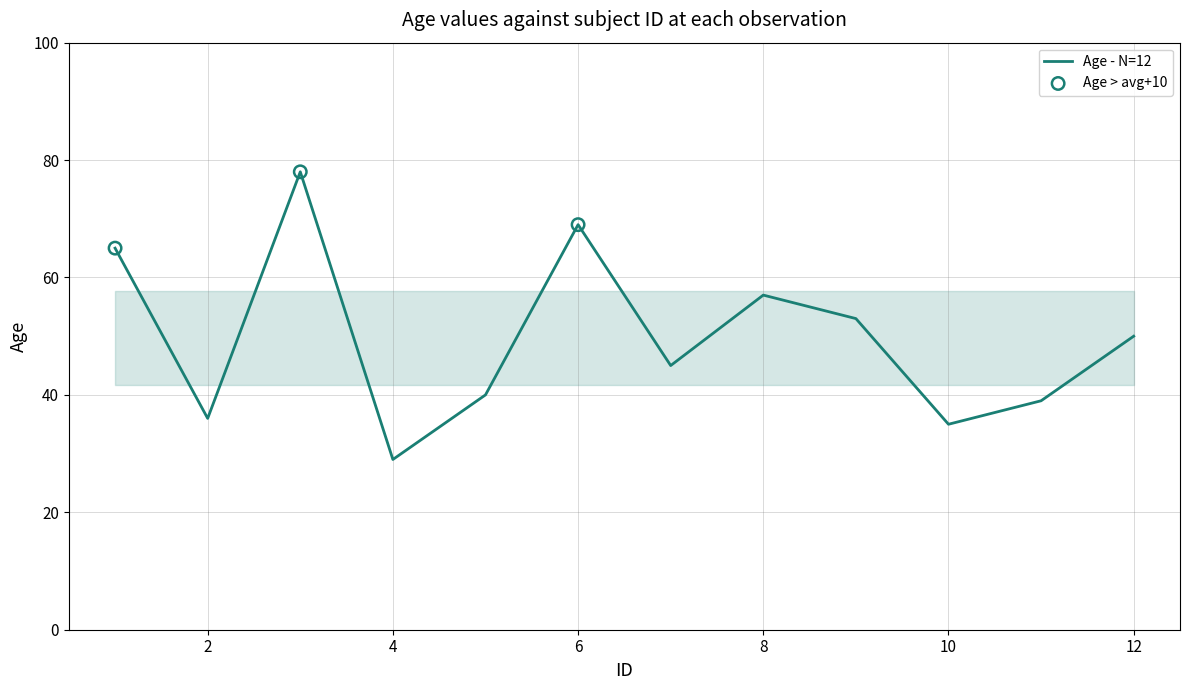

What is the difference between the maximum and minimum values?

49